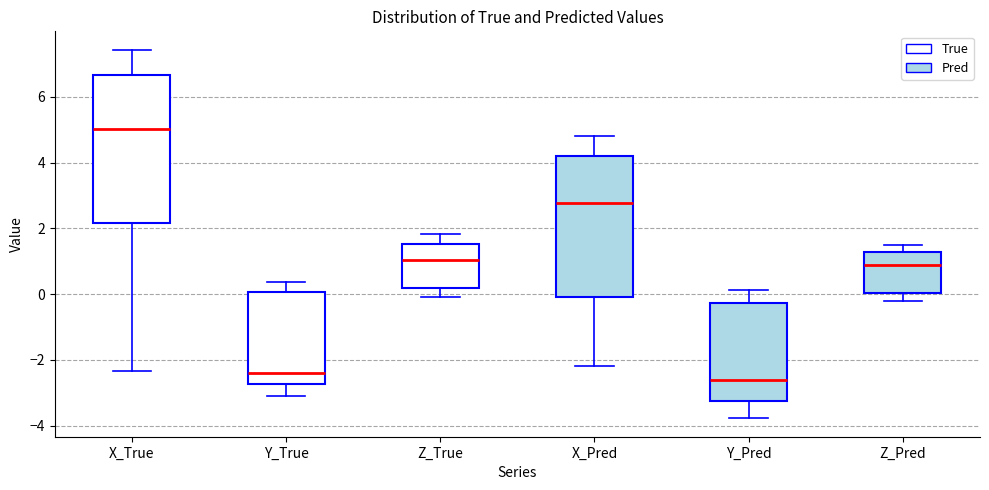

Which box's median line is the lowest?

Y_Pred